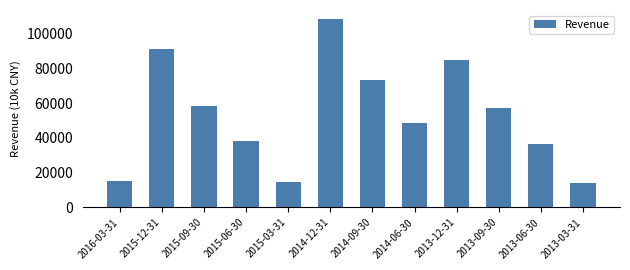

What is the label of the 4th bar from the left?

2015-06-30